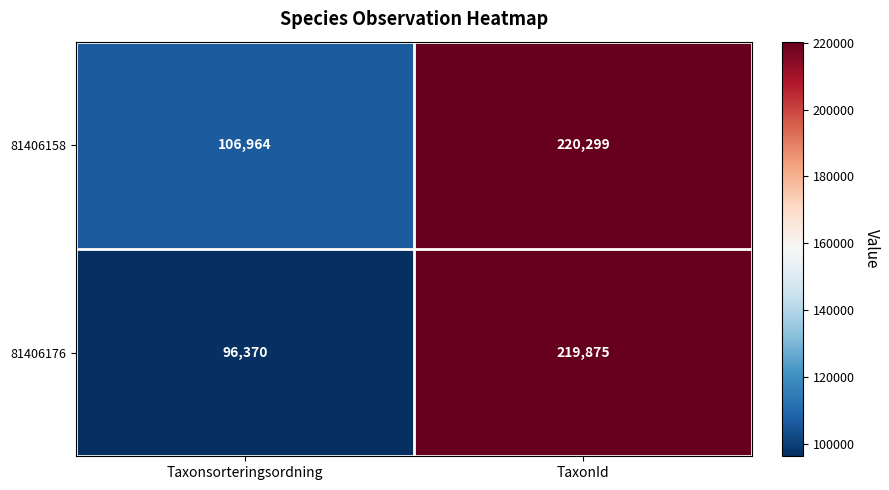

What is the approximate value of 81406176 at Taxonsorteringsordning?

96370